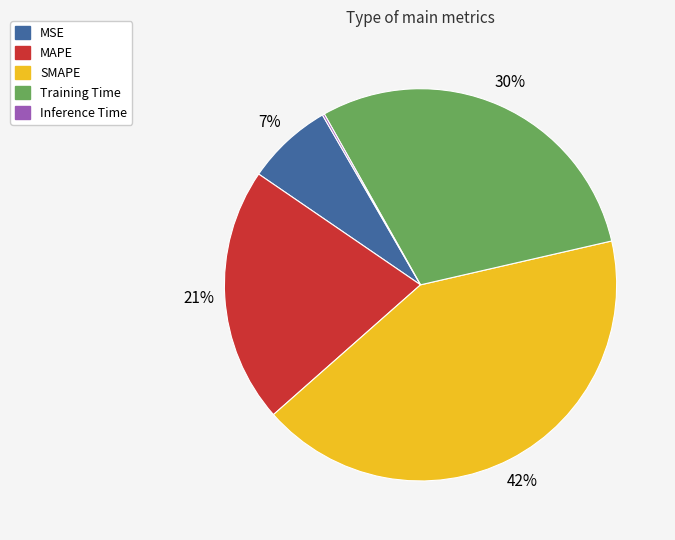

What is the largest slice in the pie chart?

SMAPE